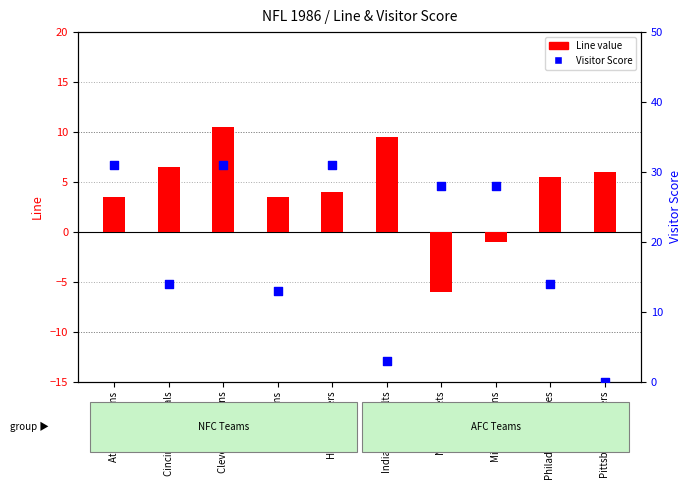

Which series has the widest spread of Y values?

Visitor Score